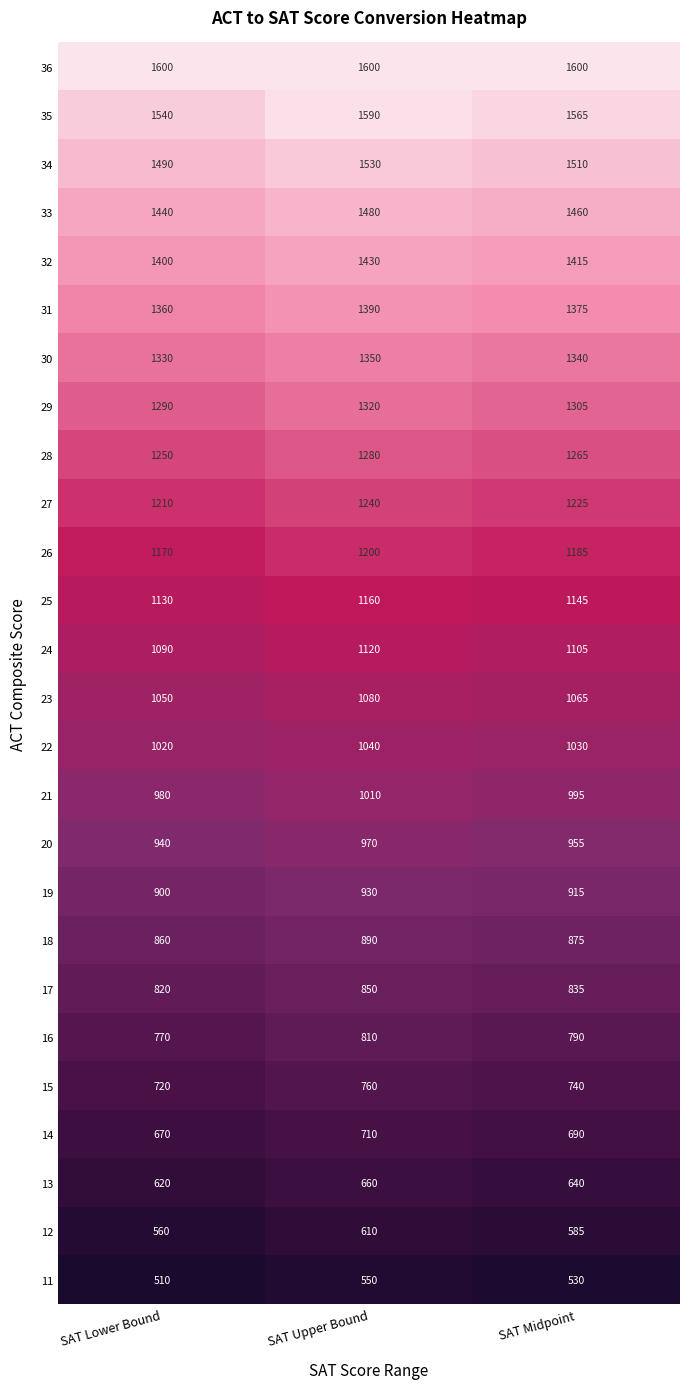

What is the difference between the highest and lowest values at SAT Midpoint?

1070